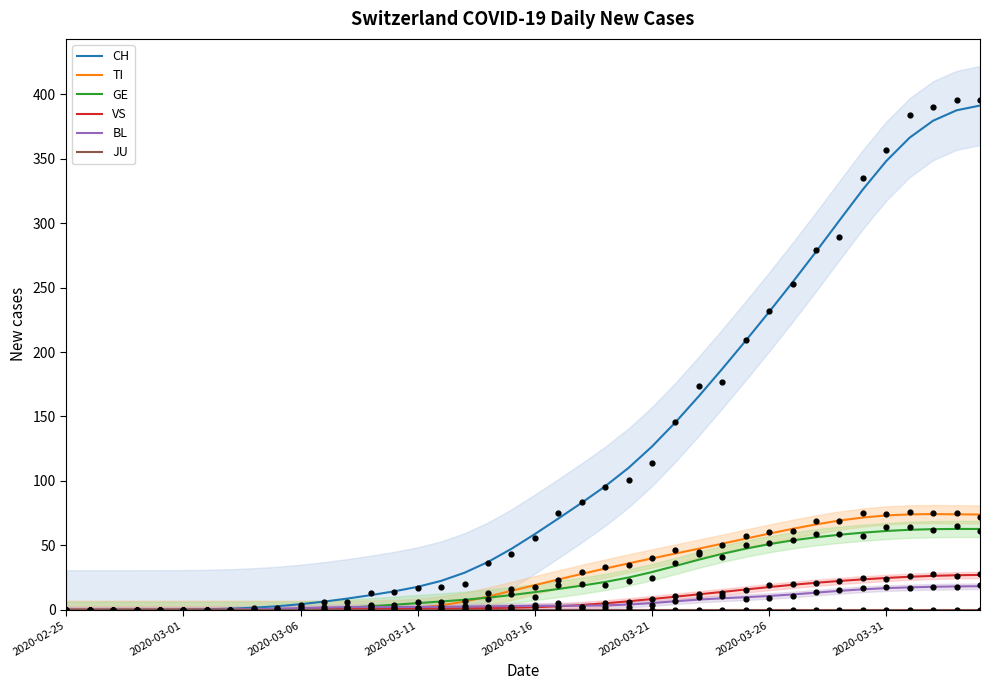

At how many categories does at least one series exceed 120?

15